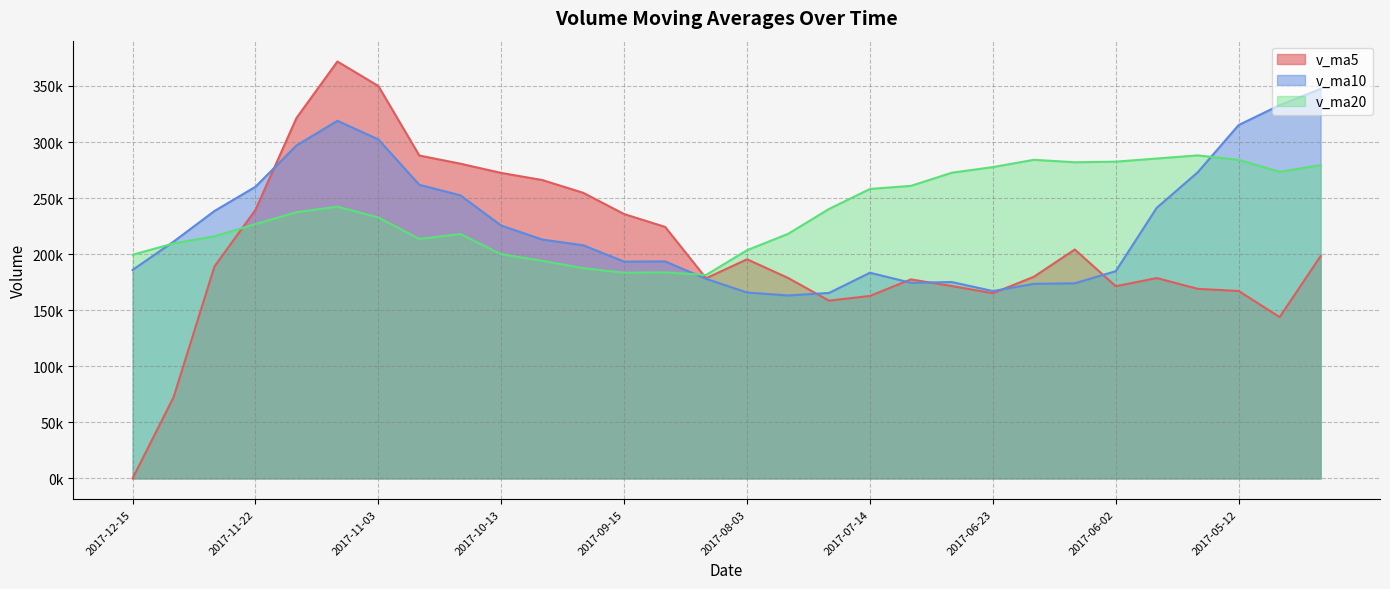

Reading left to right, what are all the values shown in this chart?

v_ma5: 2017-12-15=0.0	2017-12-08=72334.8	2017-12-01=189056.6	2017-11-22=239463.1	2017-11-17=321357.3	2017-11-10=371786.3	2017-11-03=349930.8	2017-10-27=287941.3	2017-10-20=280685.9	2017-10-13=272418.9	2017-09-29=266096.9	2017-09-22=254702.6	2017-09-15=235728.9	2017-09-08=224286.3	2017-09-01=178490.4	2017-08-03=195424.9	2017-07-28=178792.8	2017-07-21=158542.4	2017-07-14=162740.2	2017-07-07=177481.5	2017-06-30=171540.4	2017-06-23=165141.4	2017-06-16=179820.4	2017-06-09=204128.2	2017-06-02=171386.0	2017-05-26=178693.0	2017-05-19=169050.8	2017-05-12=167150.3	2016-09-26=143879.0	2016-09-23=198273.5
v_ma10: 2017-12-15=185893.2	2017-12-08=211132.8	2017-12-01=238499.0	2017-11-22=260074.5	2017-11-17=296888.1	2017-11-10=318941.6	2017-11-03=302316.7	2017-10-27=261835.1	2017-10-20=252486.1	2017-10-13=225454.7	2017-09-29=213025.0	2017-09-22=207932.4	2017-09-15=193344.0	2017-09-08=193513.3	2017-09-01=177986.0	2017-08-03=165746.7	2017-07-28=163151.7	2017-07-21=165389.8	2017-07-14=183434.2	2017-07-07=174433.7	2017-06-30=175116.7	2017-06-23=167096.1	2017-06-16=173485.3	2017-06-09=174003.6	2017-06-02=184829.8	2017-05-26=241321.8	2017-05-19=272981.2	2017-05-12=315147.2	2016-09-26=332832.4	2016-09-23=347341.5
v_ma20: 2017-12-15=199459.1	2017-12-08=209532.6	2017-12-01=215921.5	2017-11-22=226793.9	2017-11-17=237437.0	2017-11-10=242344.2	2017-11-03=232734.2	2017-10-27=213612.4	2017-10-20=217960.2	2017-10-13=199944.2	2017-09-29=194070.8	2017-09-22=187514.2	2017-09-15=183414.7	2017-09-08=183758.4	2017-09-01=181407.9	2017-08-03=203534.3	2017-07-28=218066.5	2017-07-21=240268.5	2017-07-14=258133.3	2017-07-07=260887.6	2017-06-30=272632.0	2017-06-23=277616.4	2017-06-16=284128.2	2017-06-09=281939.4	2017-06-02=282469.3	2017-05-26=285271.0	2017-05-19=288054.7	2017-05-12=284066.2	2016-09-26=273456.3	2016-09-23=279342.8